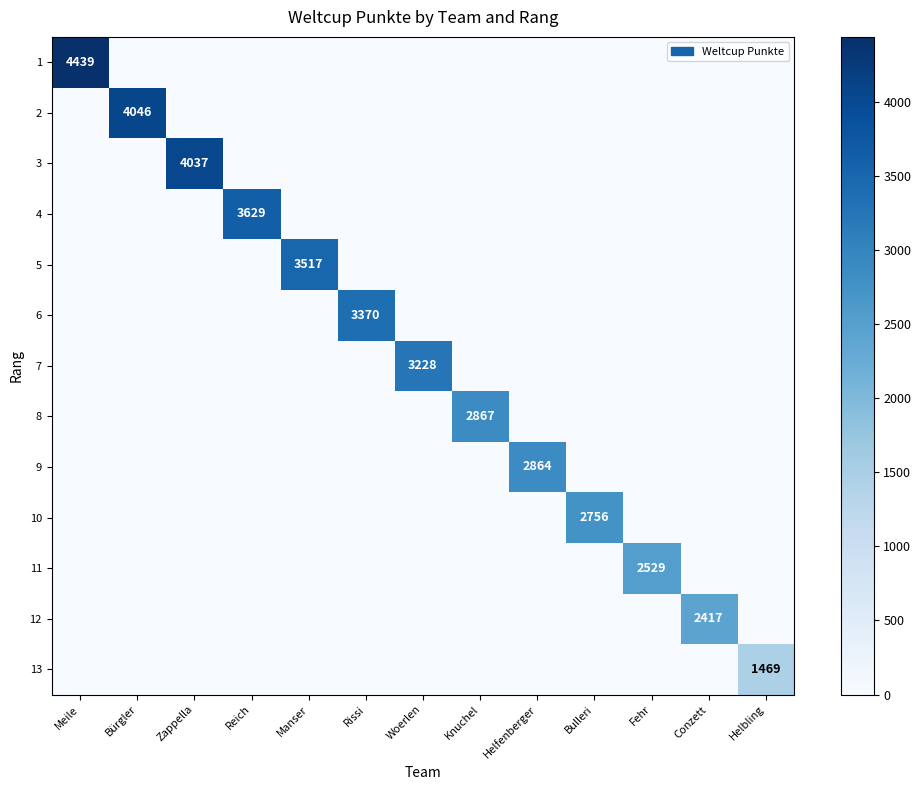

Is it true that 3 equals -2715 at Rissi?

False